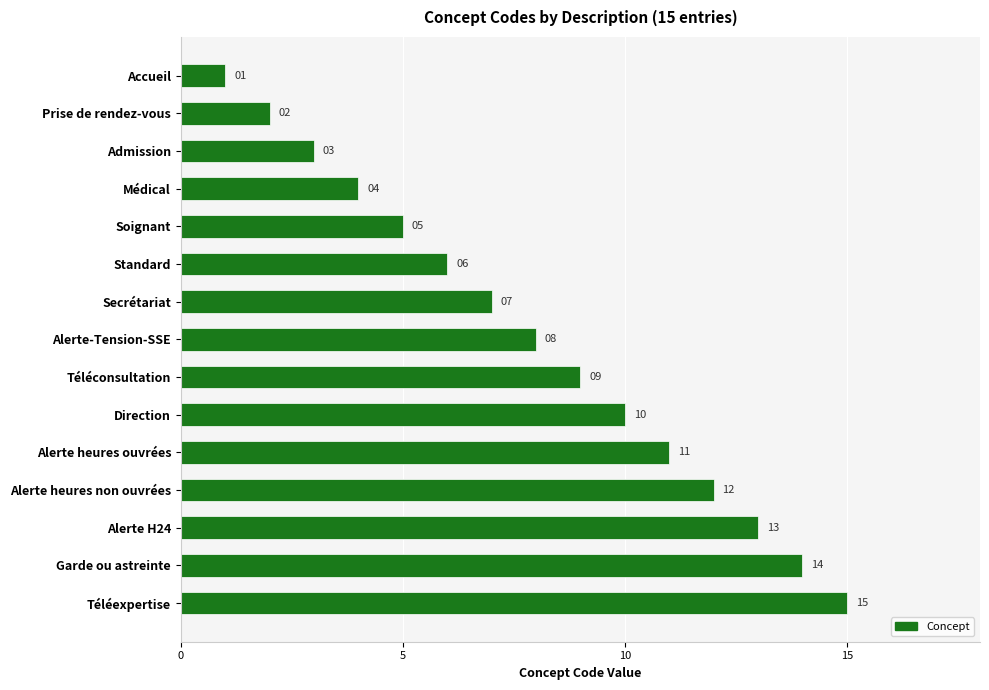

How many data points does each series have?

15